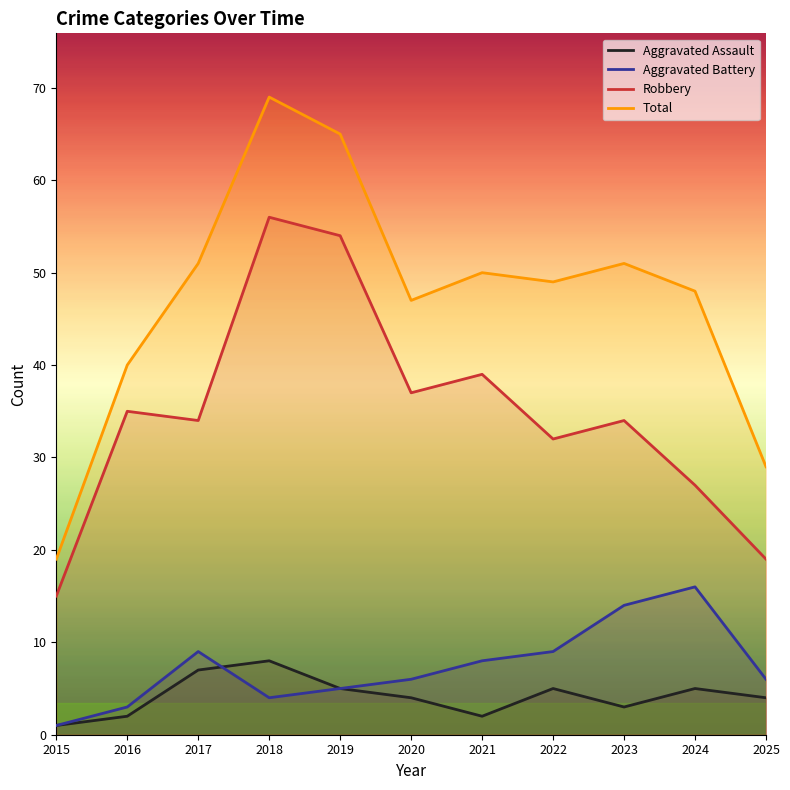

True or false: Aggravated Battery and Total cross at least once.

False